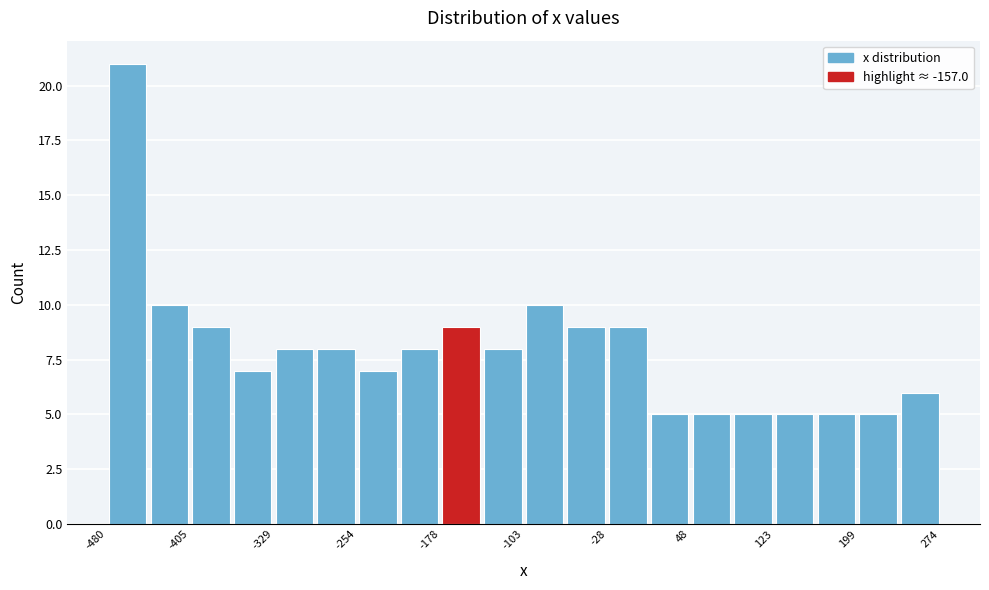

Around what value on the x-axis is the tallest bar? Give the approximate position of its centre, as read against the axis.

-460